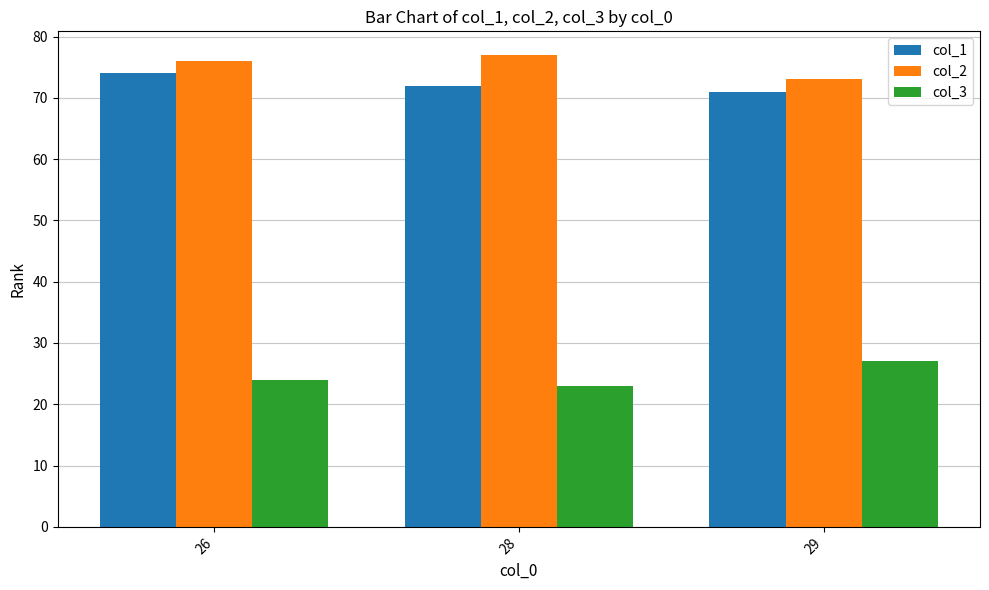

Does the chart contain any negative values?

No